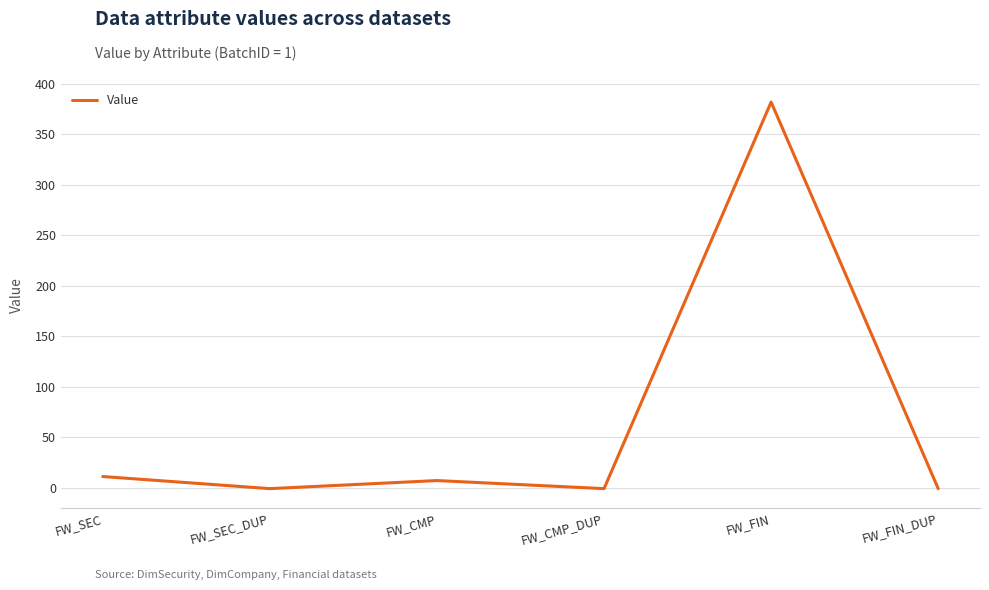

Which has a higher value, FW_FIN or FW_SEC?

FW_FIN